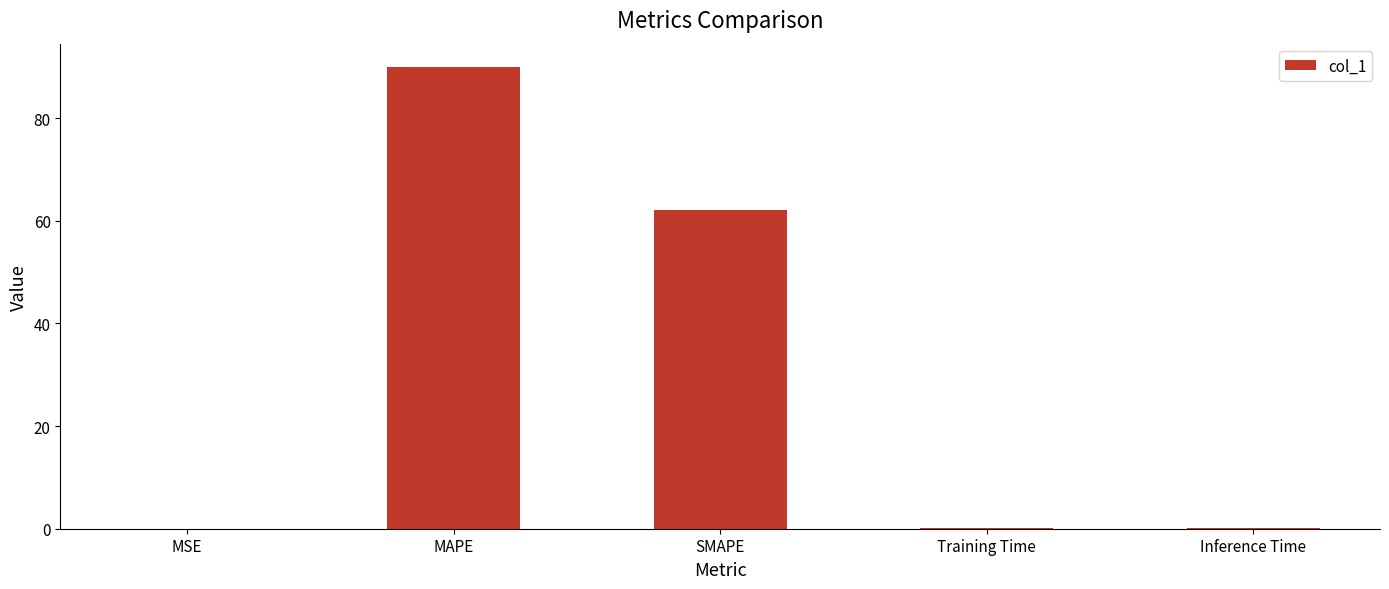

The value at MAPE is 90.0. True or false?

True